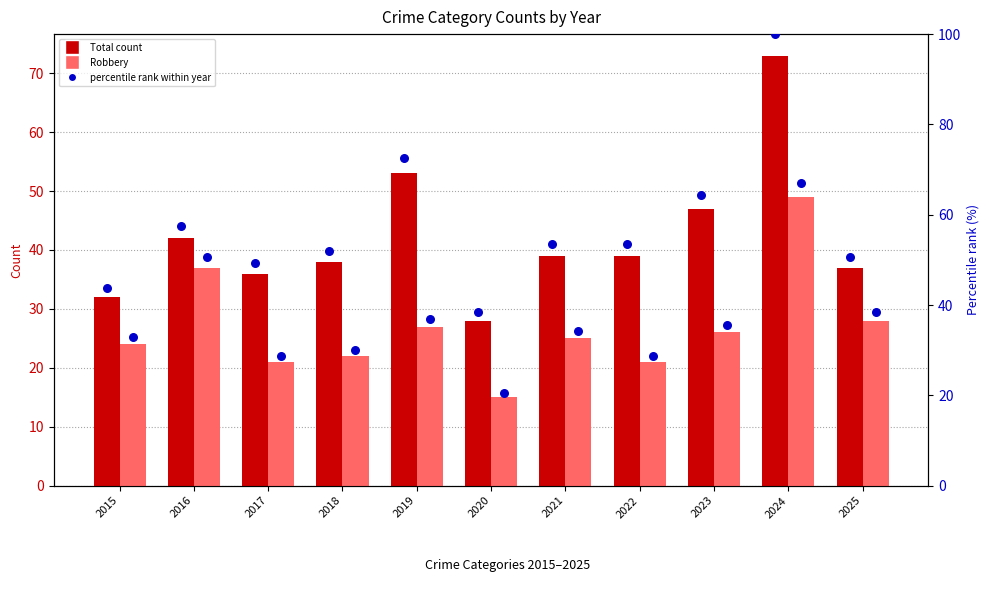

What are all the series names shown in the legend?

Total count, Robbery, percentile rank within year